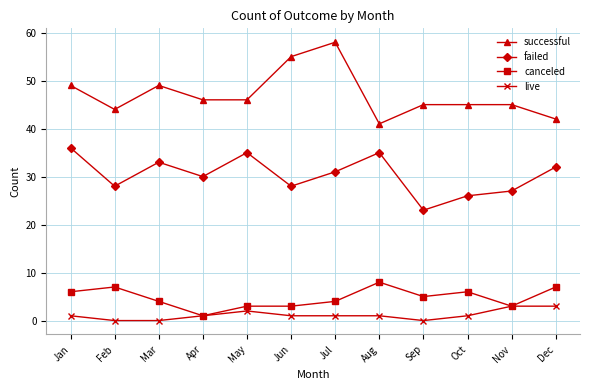

What is the sum of the successful values at Sep and Dec?

87